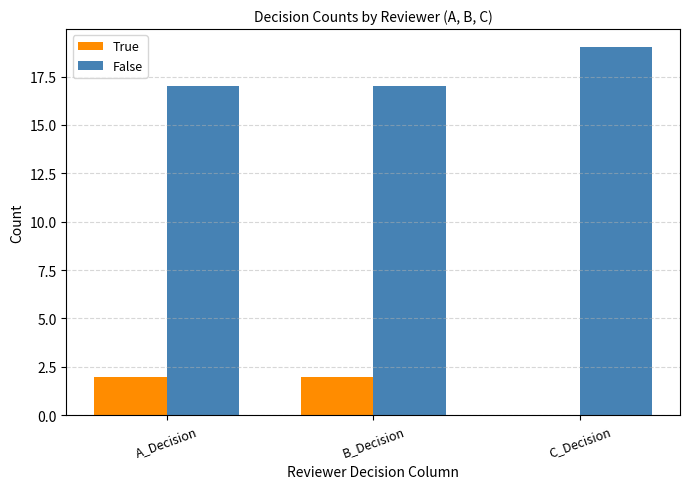

How many groups of bars are there?

3